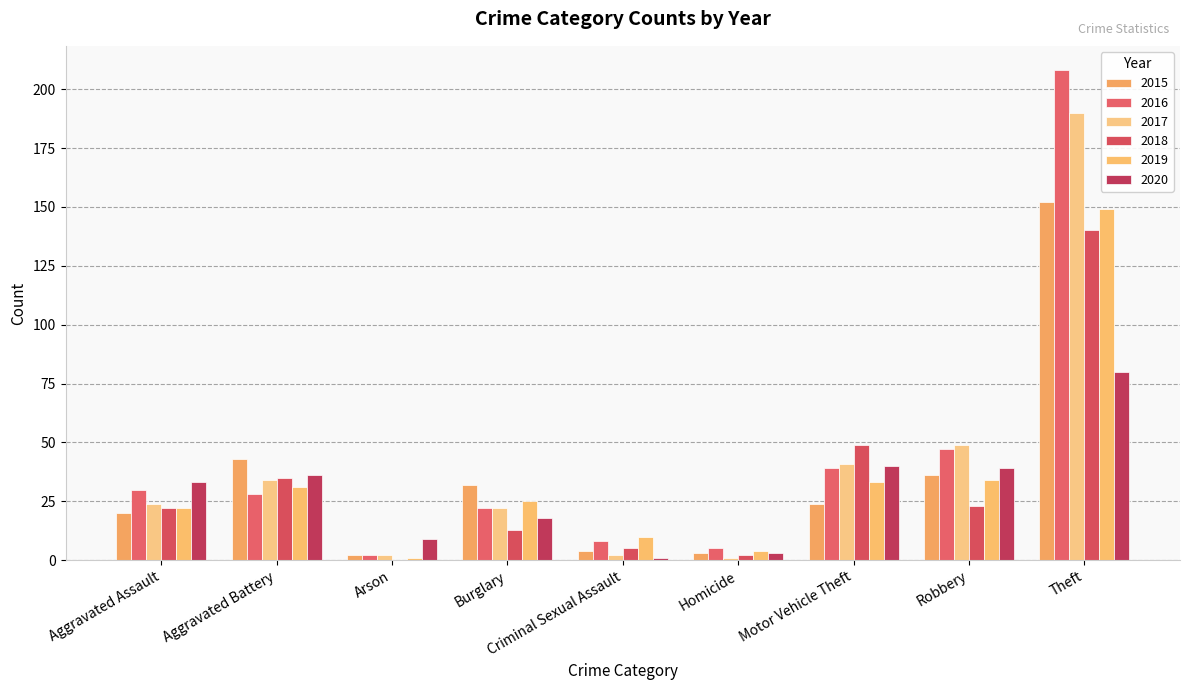

True or false: 2020 has a value of 1 at Criminal Sexual Assault.

True